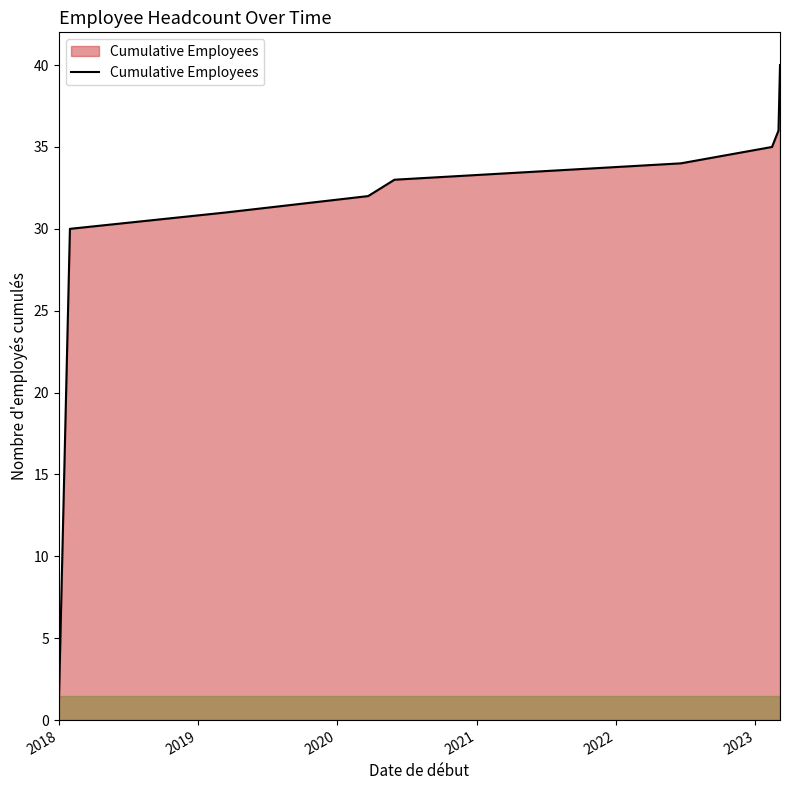

What is the difference between the maximum and minimum values?

39